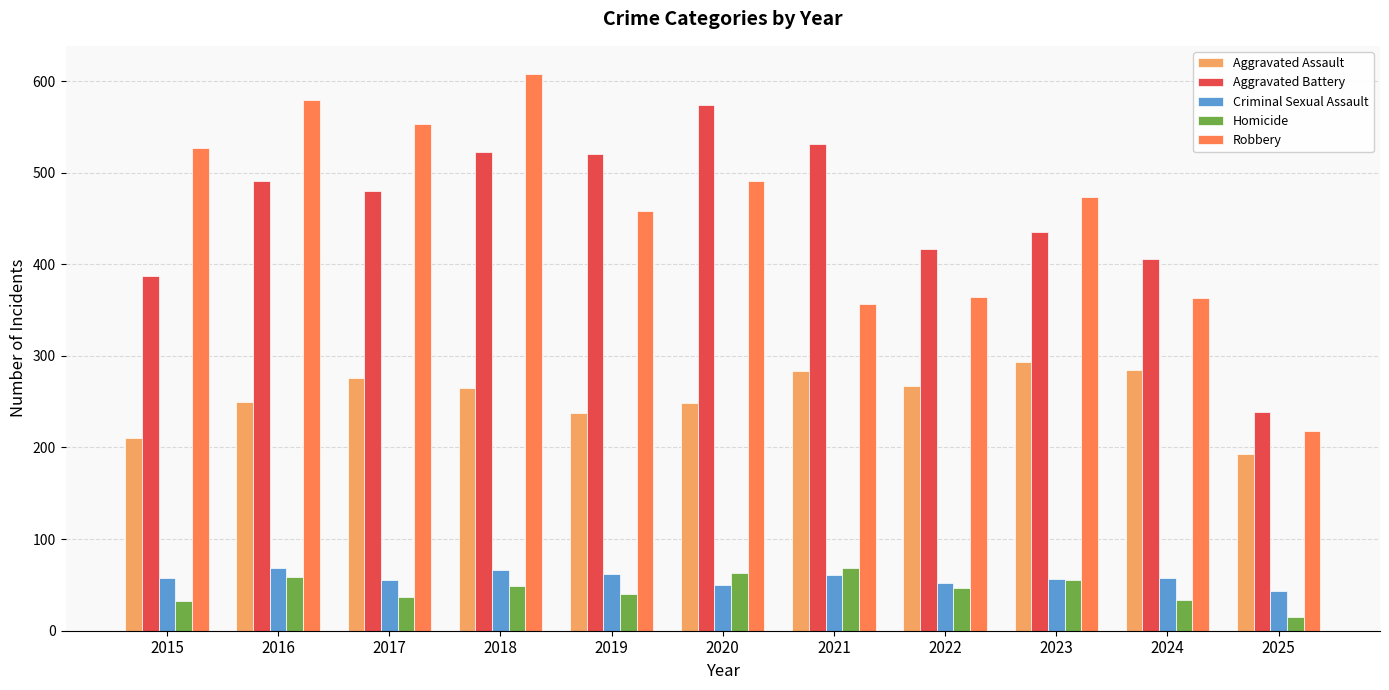

What is the maximum value for Criminal Sexual Assault?

69